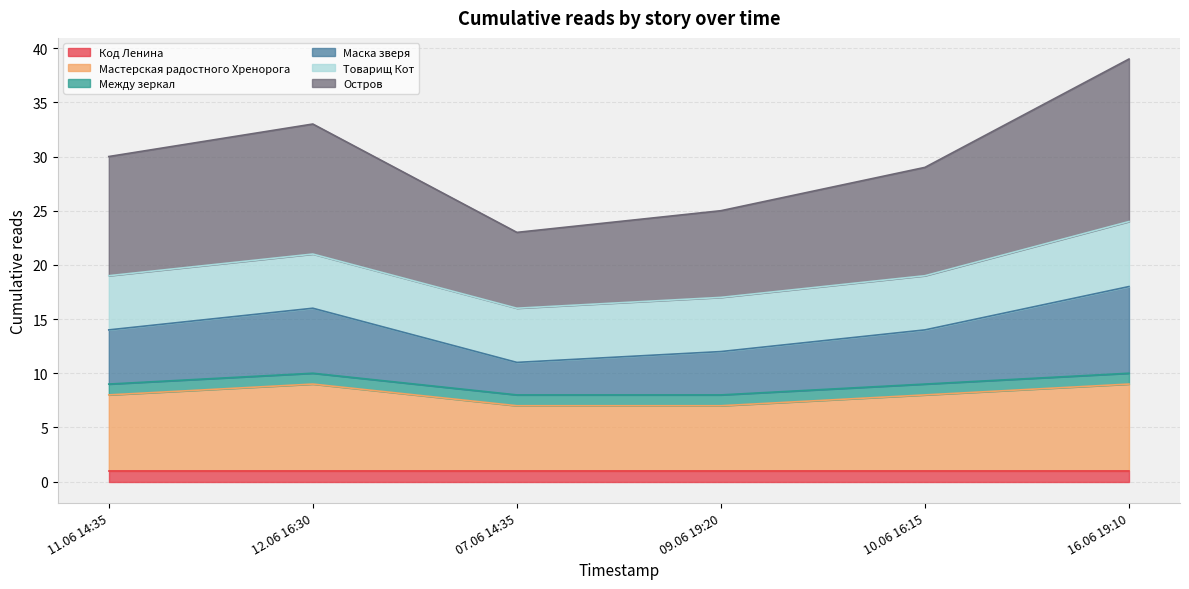

List the labels in order of Мастерская радостного Хренорога value, smallest first.

07.06 14:35, 09.06 19:20, 11.06 14:35, 10.06 16:15, 12.06 16:30, 16.06 19:10